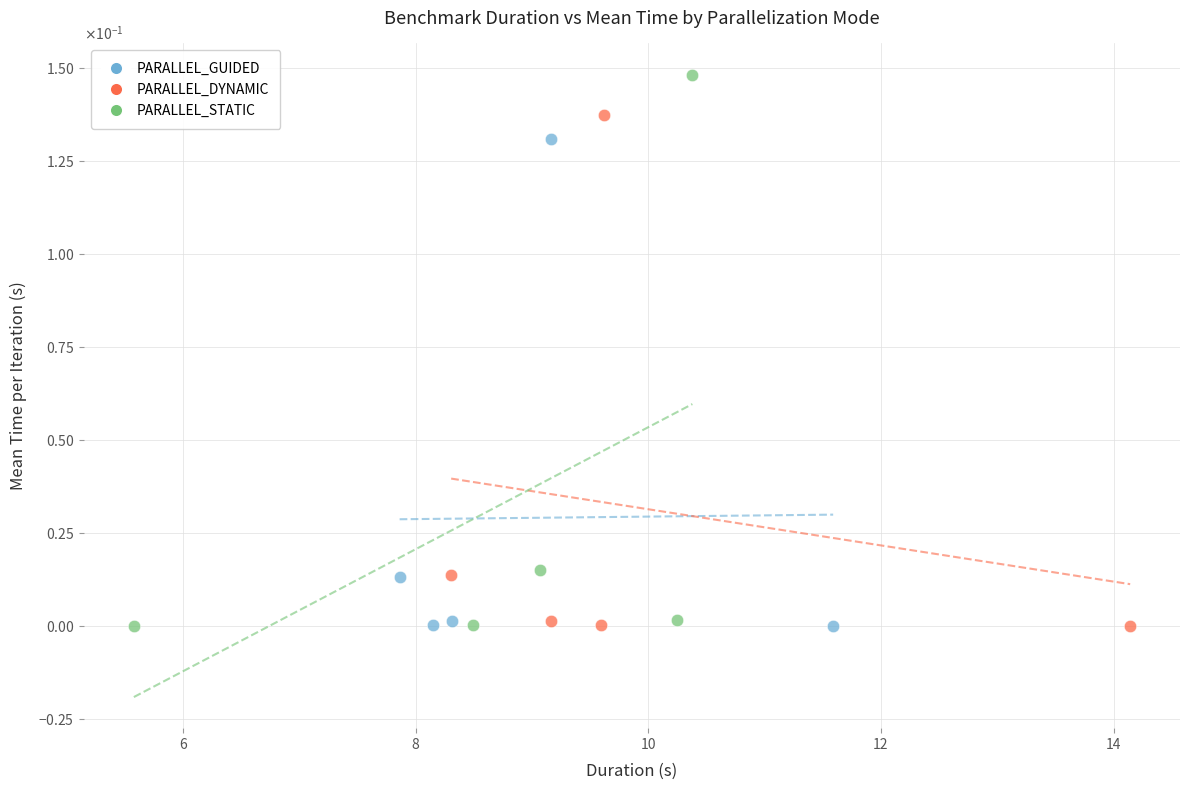

Which series reaches the maximum Y coordinate?

PARALLEL_STATIC